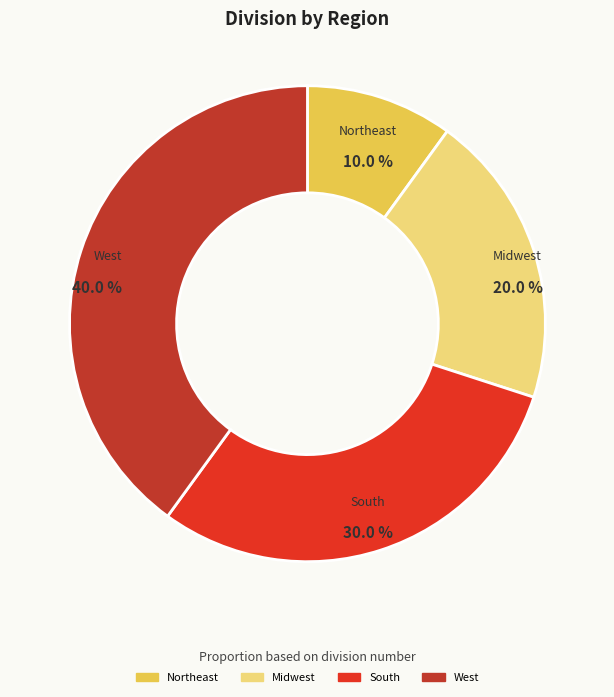

True or false: Midwest accounts for 20% of the total.

True